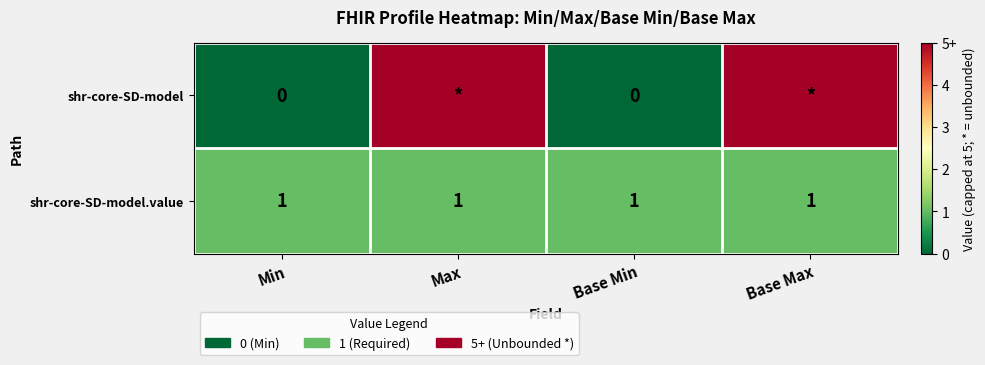

What is the total value across all series at Base Min?

1